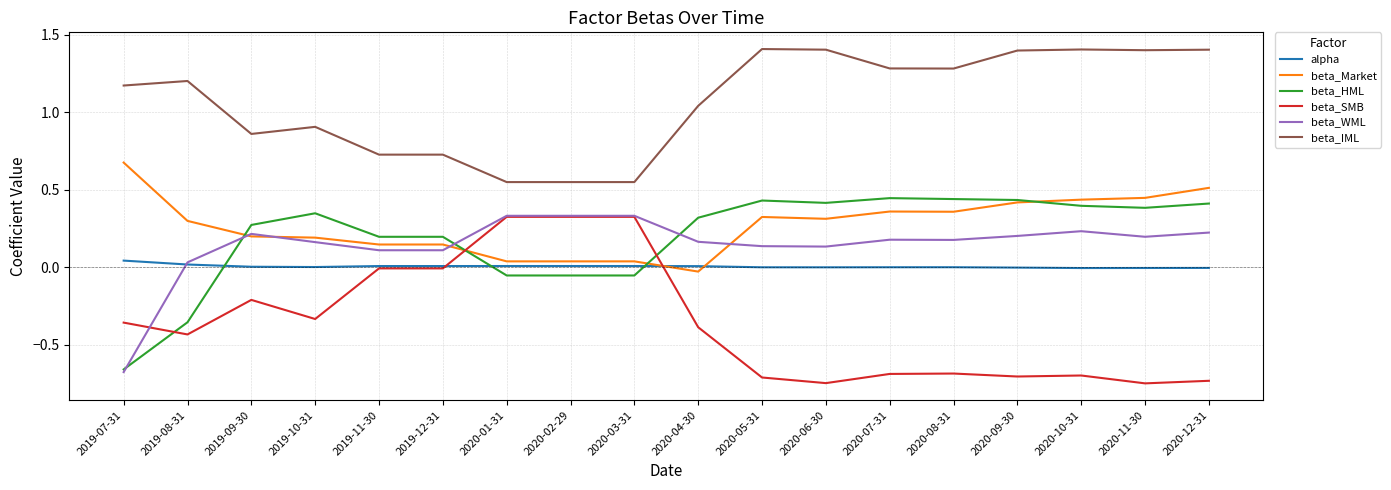

Which series has the largest total across all categories?

beta_IML